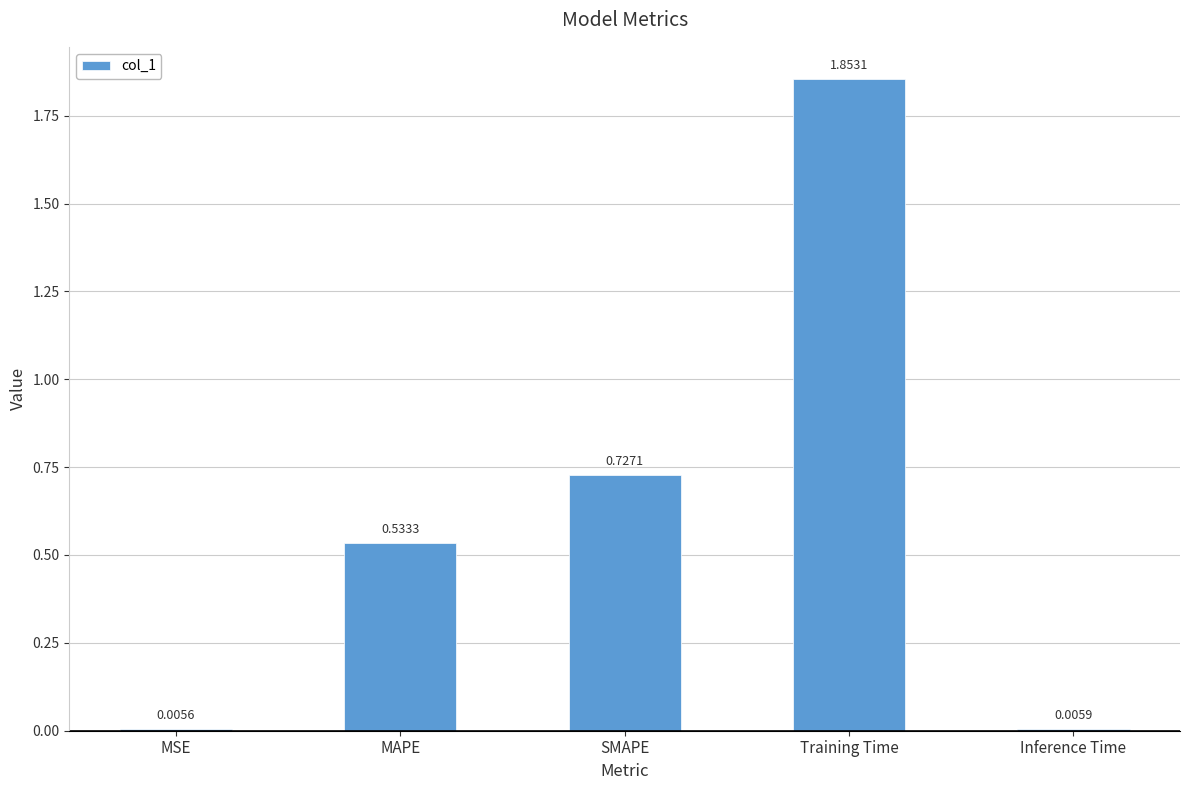

The value at Training Time is 3.1. True or false?

False